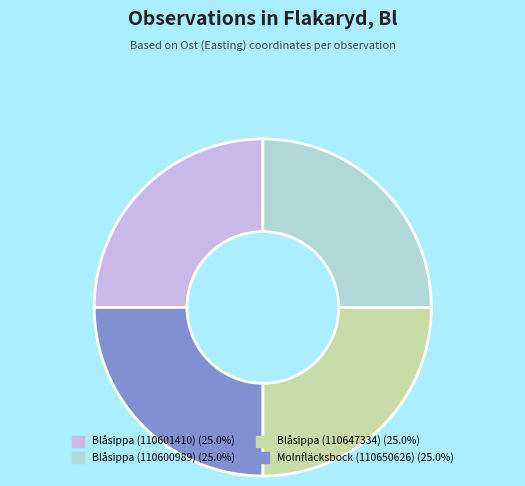

What is the ratio of the value at Molnfläcksbock (110650626) to the value at Blåsippa (110600989)?

1.0